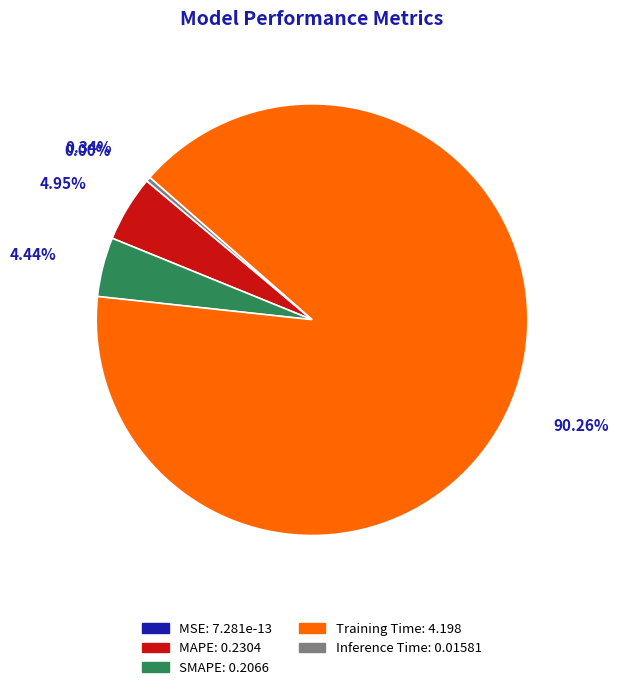

Is it true that Training Time is 99% of the pie?

False